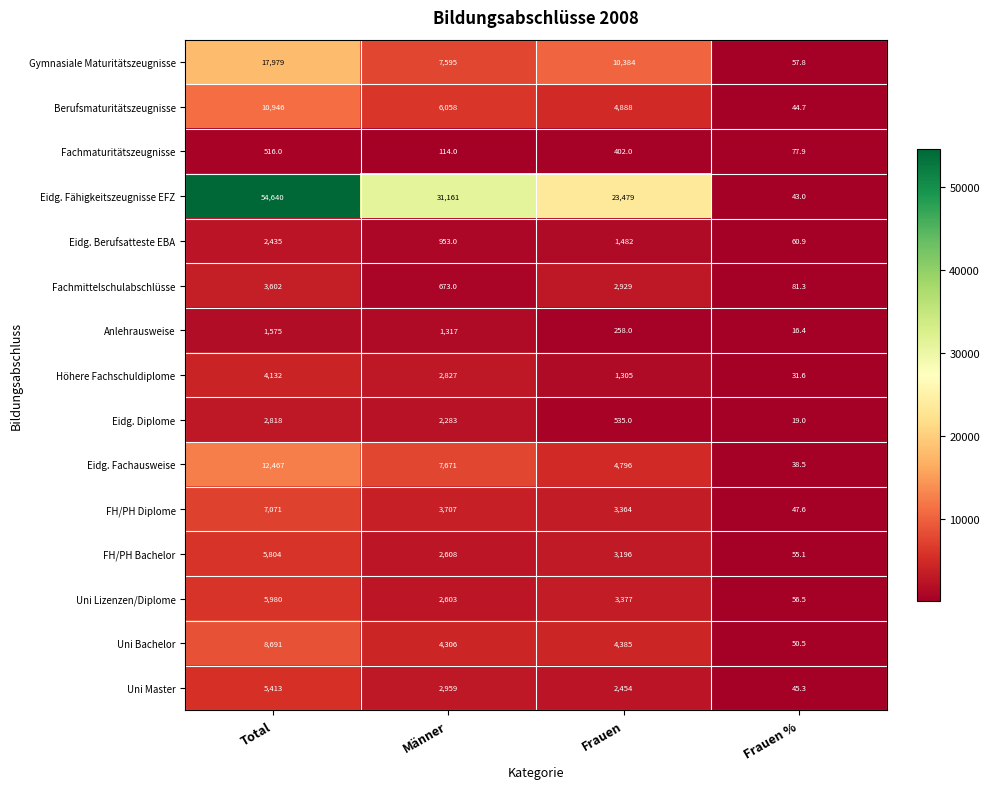

List the series in order of their peak value, lowest first.

Fachmaturitätszeugnisse, Anlehrausweise, Eidg. Berufsatteste EBA, Eidg. Diplome, Fachmittelschulabschlüsse, Höhere Fachschuldiplome, Uni Master, FH/PH Bachelor, Uni Lizenzen/Diplome, FH/PH Diplome, Uni Bachelor, Berufsmaturitätszeugnisse, Eidg. Fachausweise, Gymnasiale Maturitätszeugnisse, Eidg. Fähigkeitszeugnisse EFZ